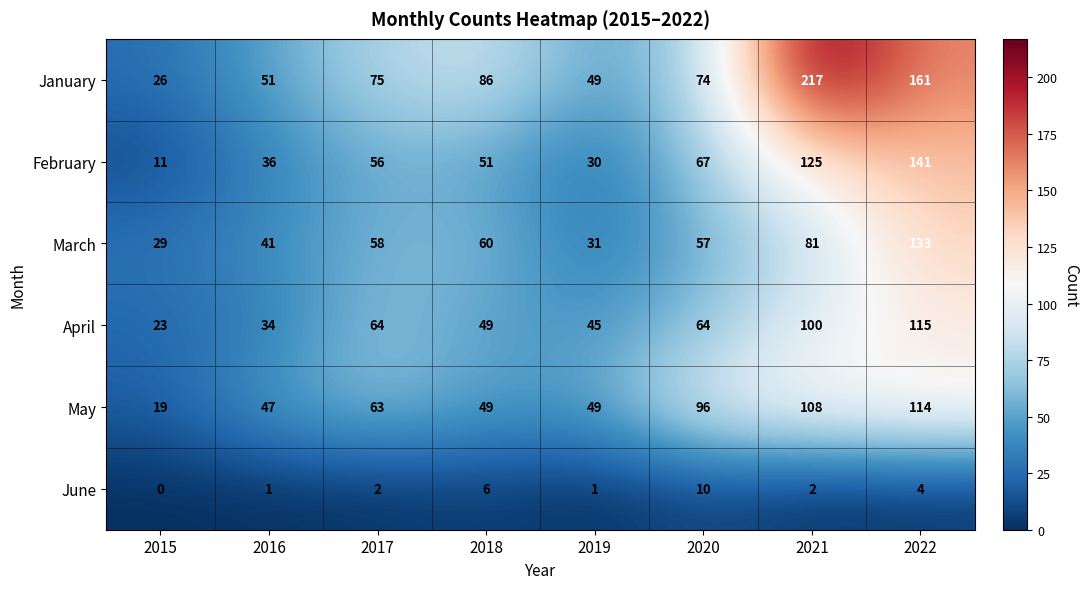

List the series in order of their peak value, highest first.

January, February, March, April, May, June